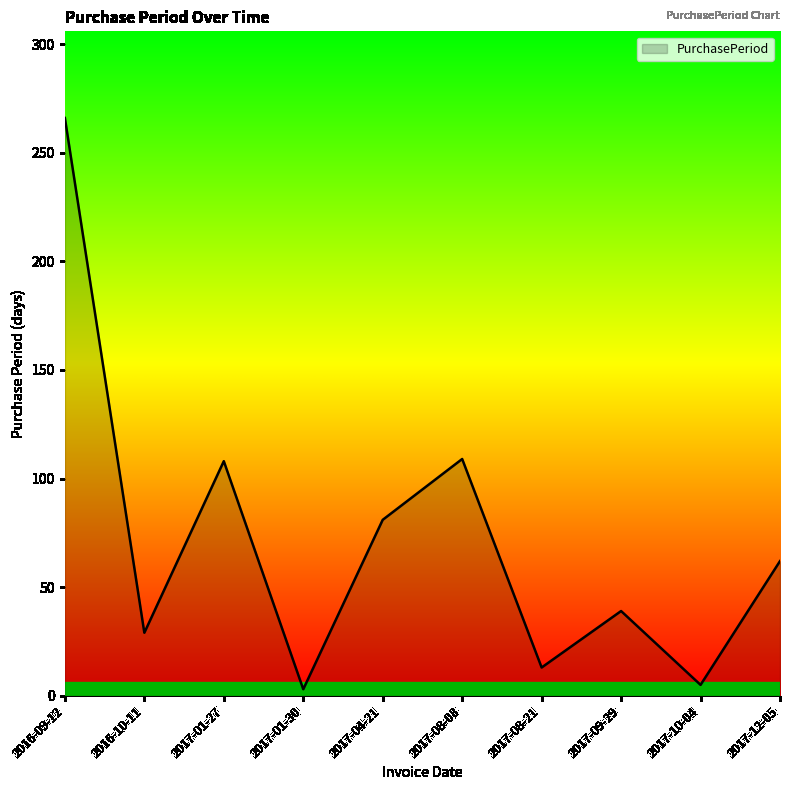

What position from the right is 2016-09-12?

10